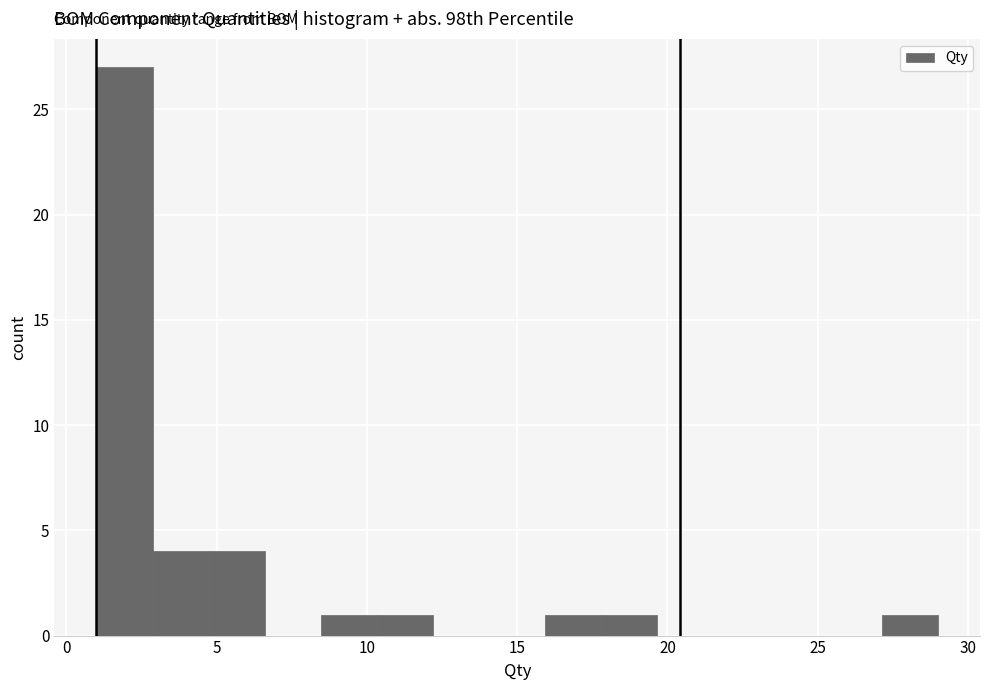

Read against the x-axis, roughly where is the centre of the tallest bar?

2.0